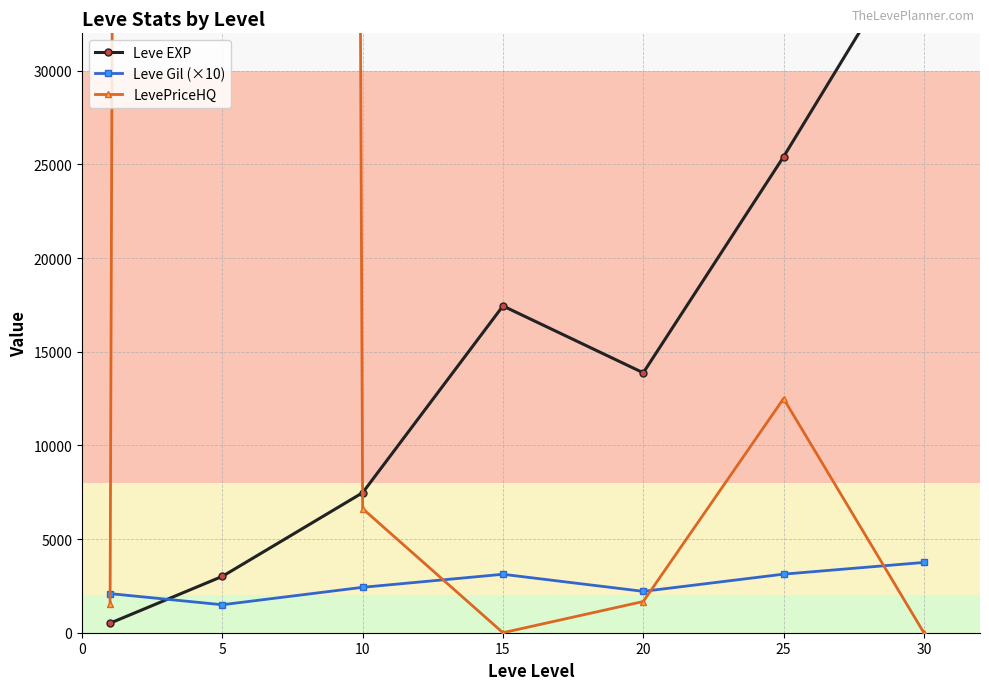

At which category does Leve EXP reach its first local peak?

15